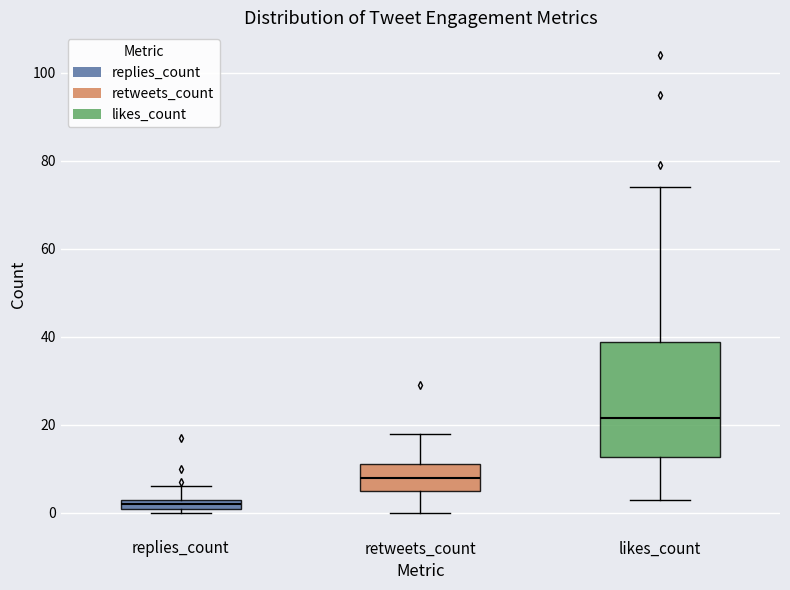

Which box's median line is the lowest?

replies_count